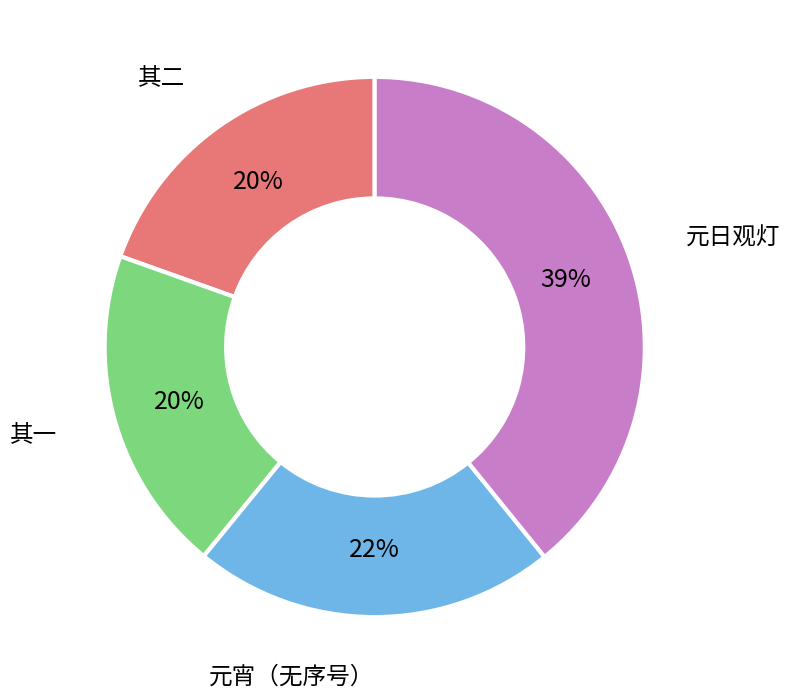

Is the sum of 元宵（无序号） and 其一 greater than half?

No